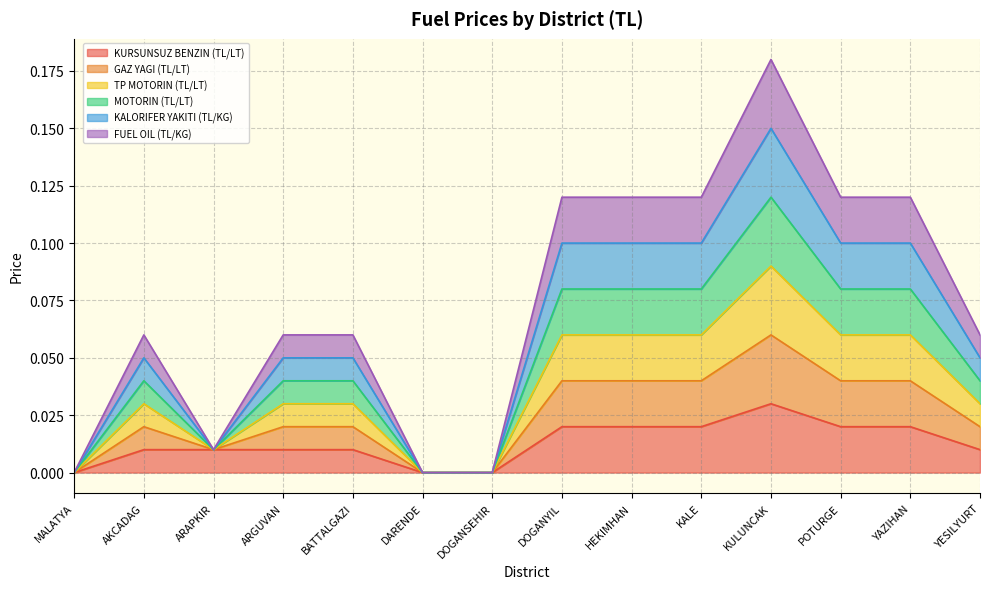

Which label corresponds to the largest value in the chart?

KULUNCAK